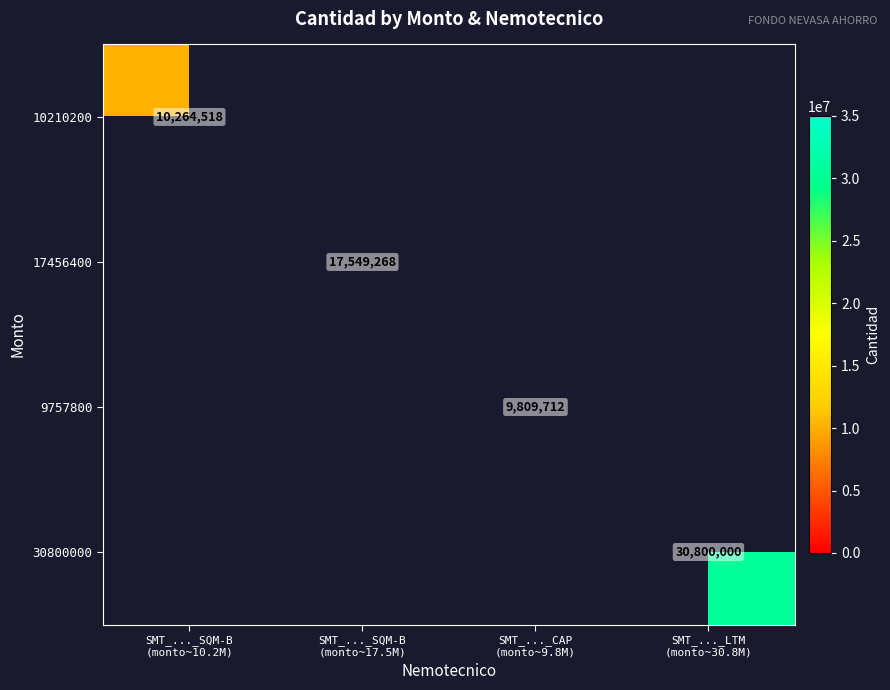

What is the greatest value displayed?

30800000.0